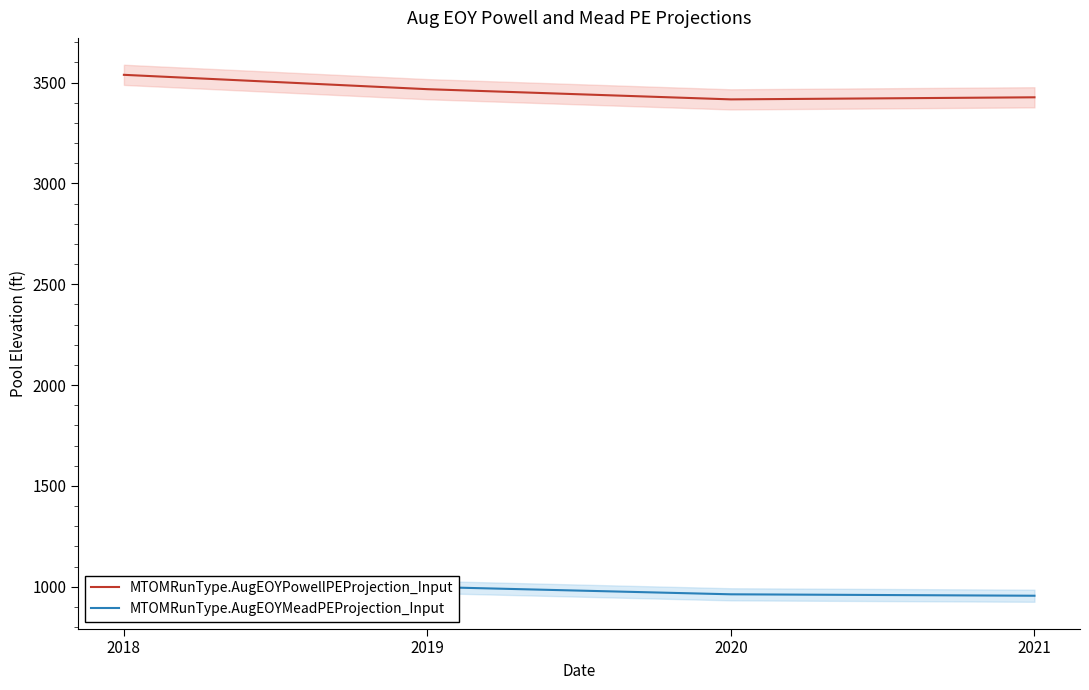

The value of MTOMRunType.AugEOYPowellPEProjection_Input at 2018 is 3538.5. True or false?

True